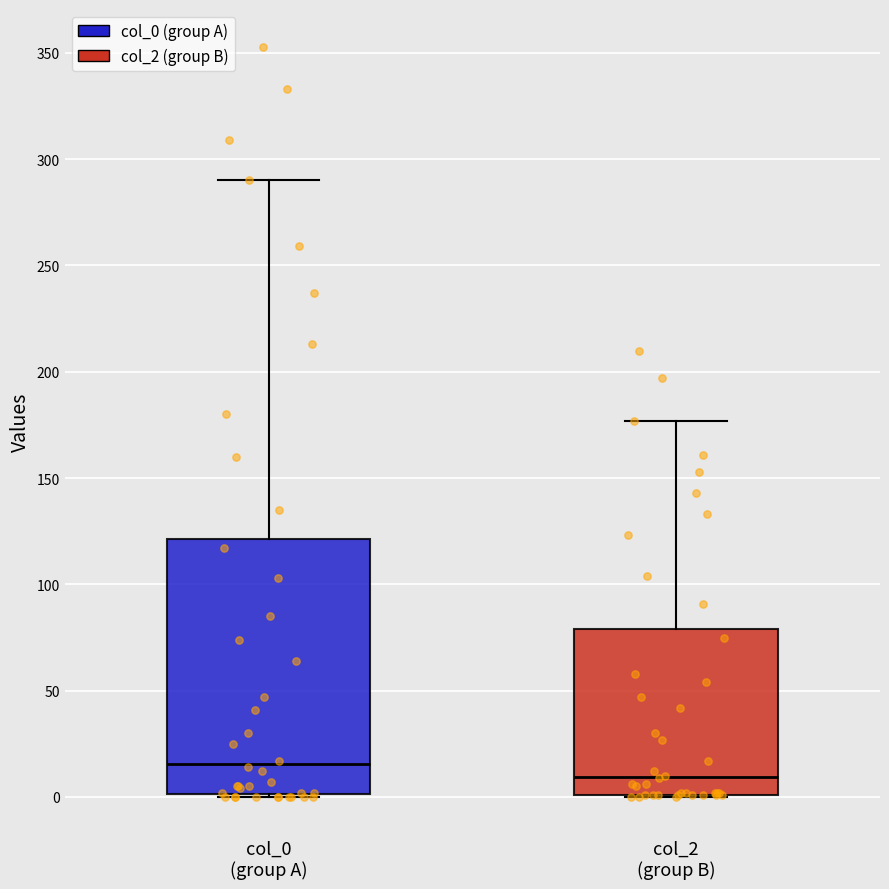

Reading left to right, read every box against the y-axis: the position of its median line, the range the box covers, and the ends of its whiskers. The values are not printed on the chart, so give them approximately, as read against the axis.

col_0 (group A): median 15, box 0 to 120, whiskers 0 to 290
col_2 (group B): median 10, box 0 to 80, whiskers 0 to 175